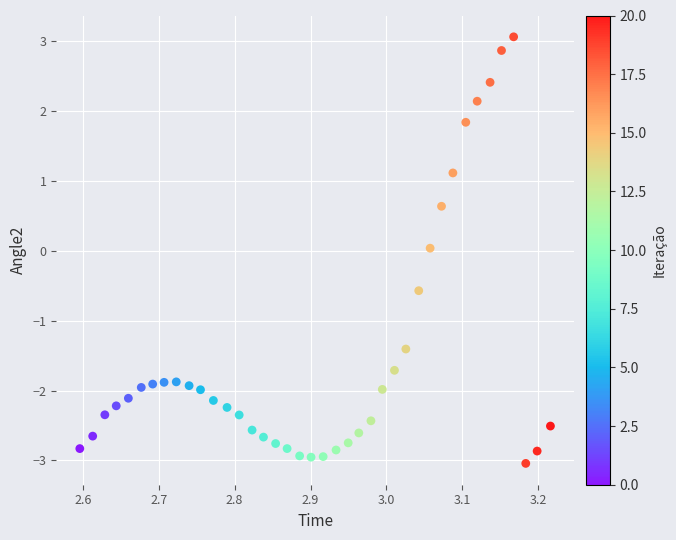

What is the range of Y values (max minus min)?

6.1